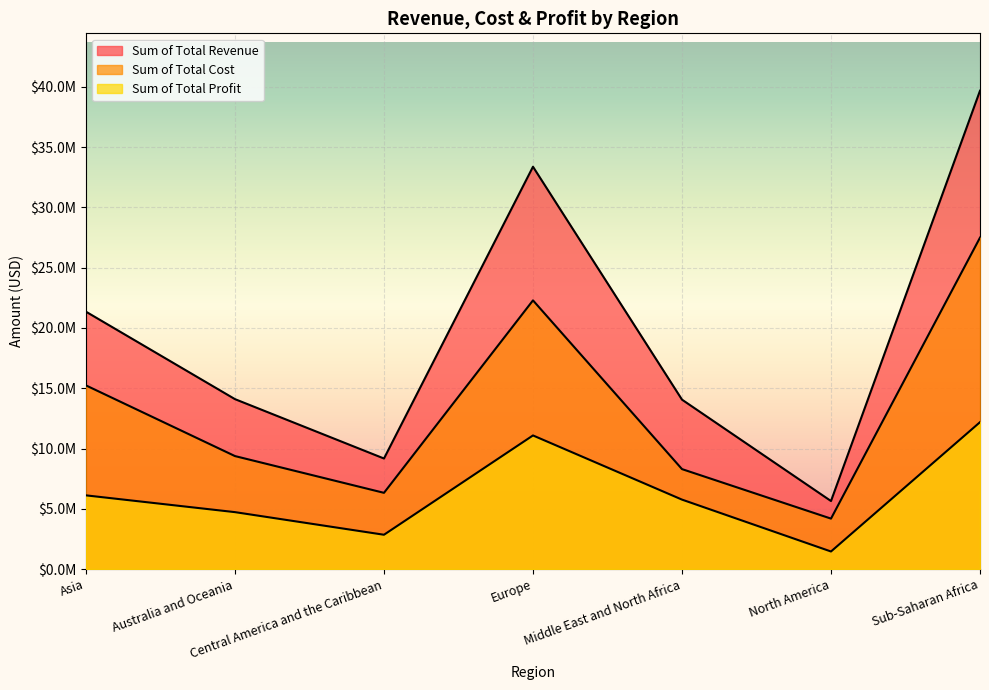

What is the total value across all series at Sub-Saharan Africa?

79344062.9